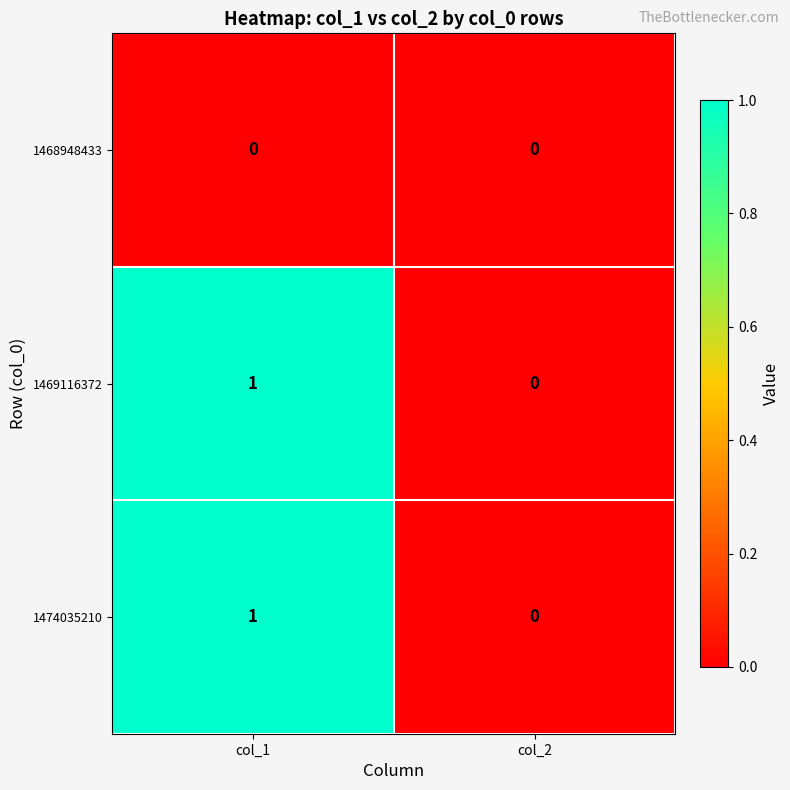

Reading left to right, extract all data points from this chart.

1468948433: 0	0
1469116372: 1	0
1474035210: 1	0